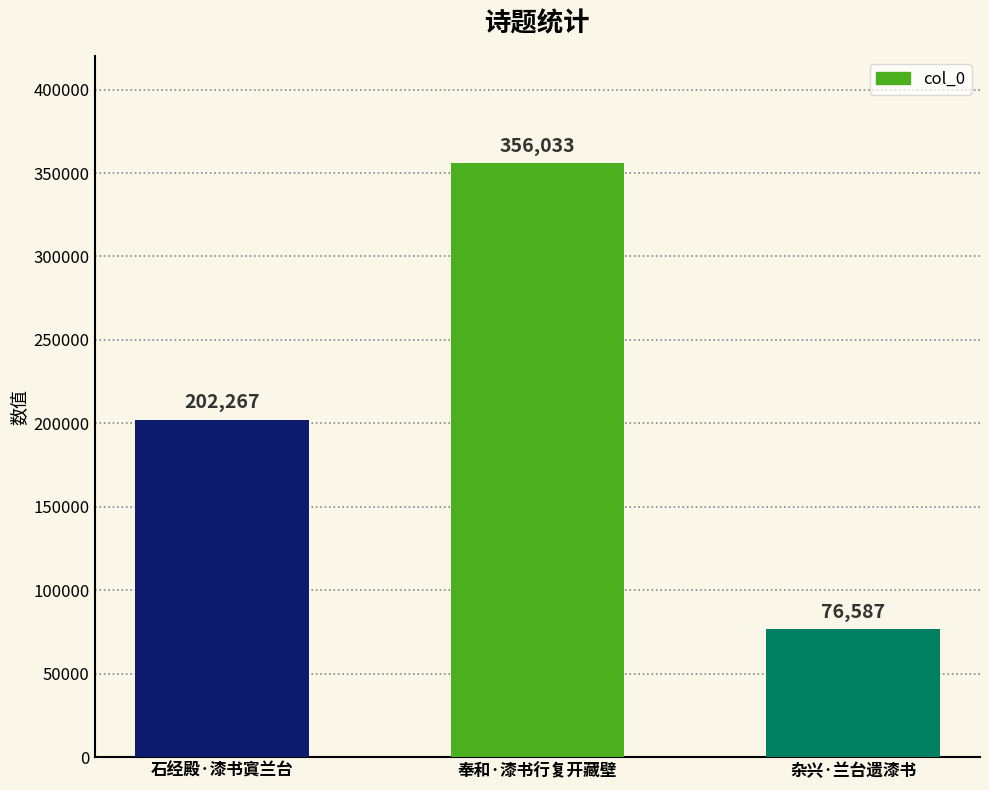

Which label corresponds to the largest value in the chart?

奉和·漆书行复开藏壁